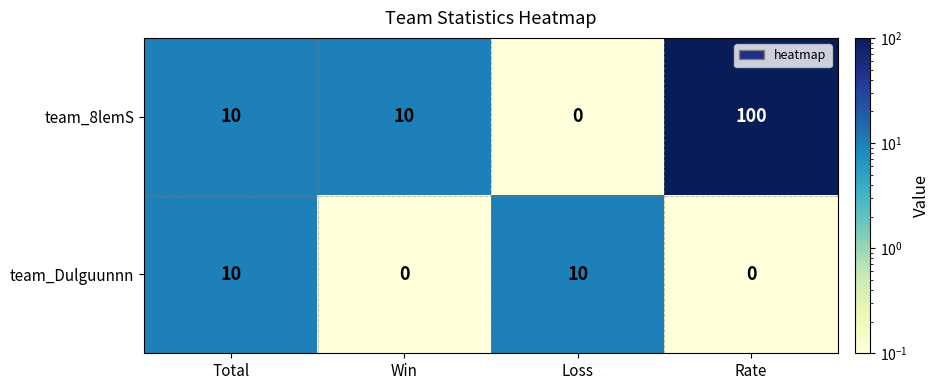

What is the spread (max minus min) of values at Loss?

10